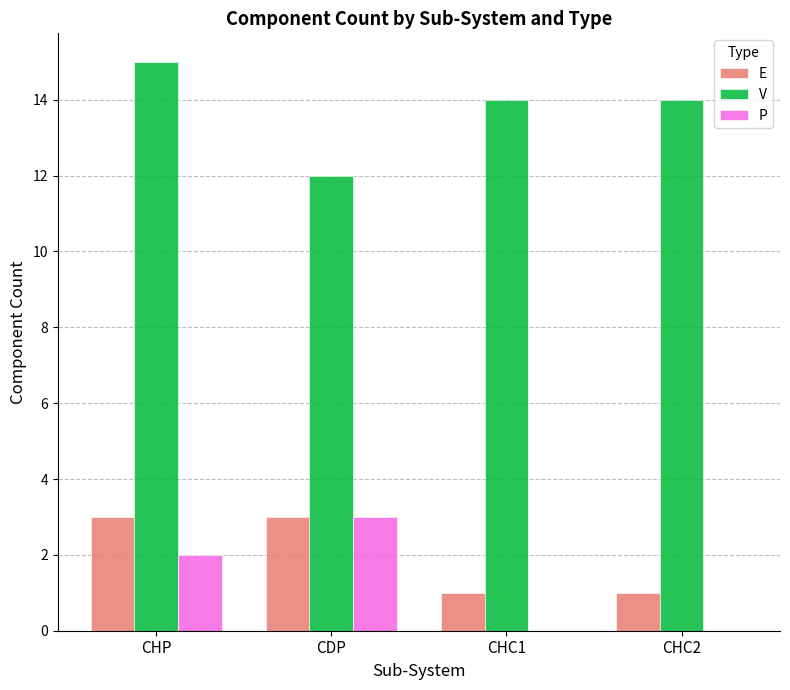

Count the number of categories in the chart.

4